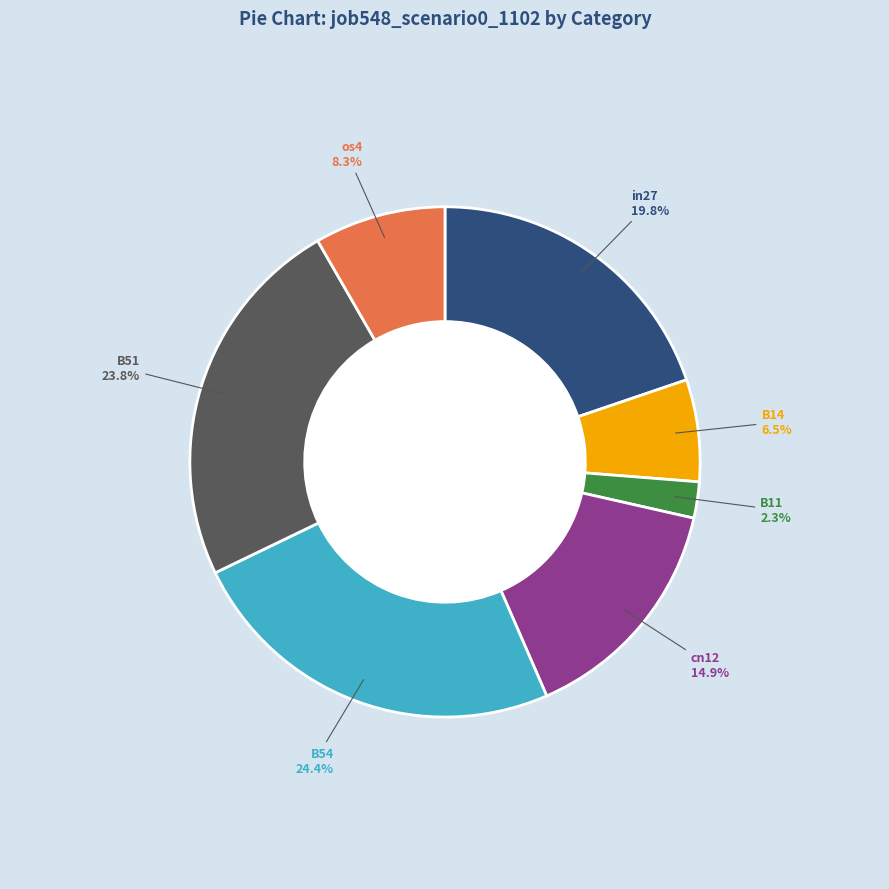

To the nearest percent, what is the combined percentage of B14 and B51?

30%